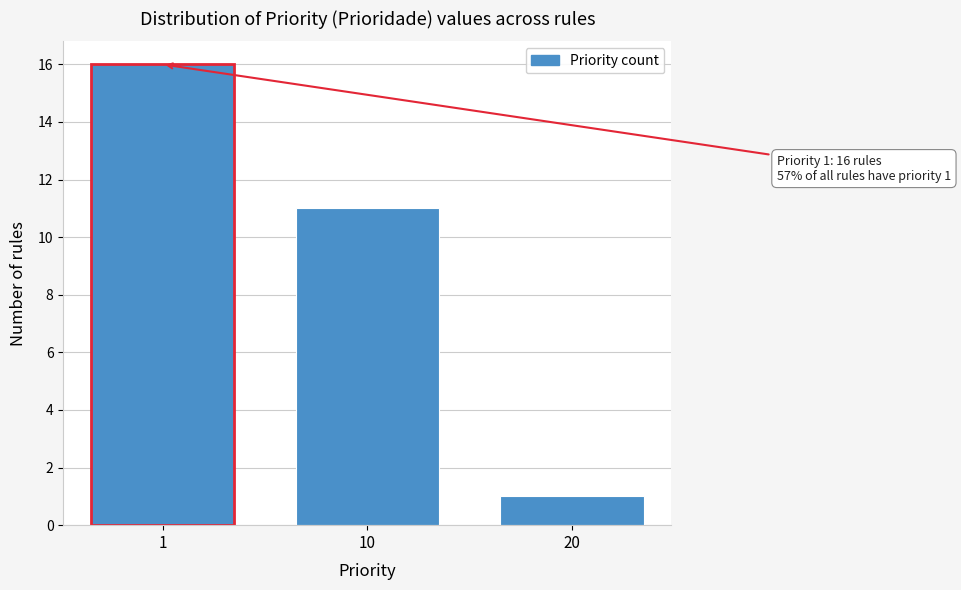

Reading left to right, transcribe all the data shown in this chart.

16	11	1